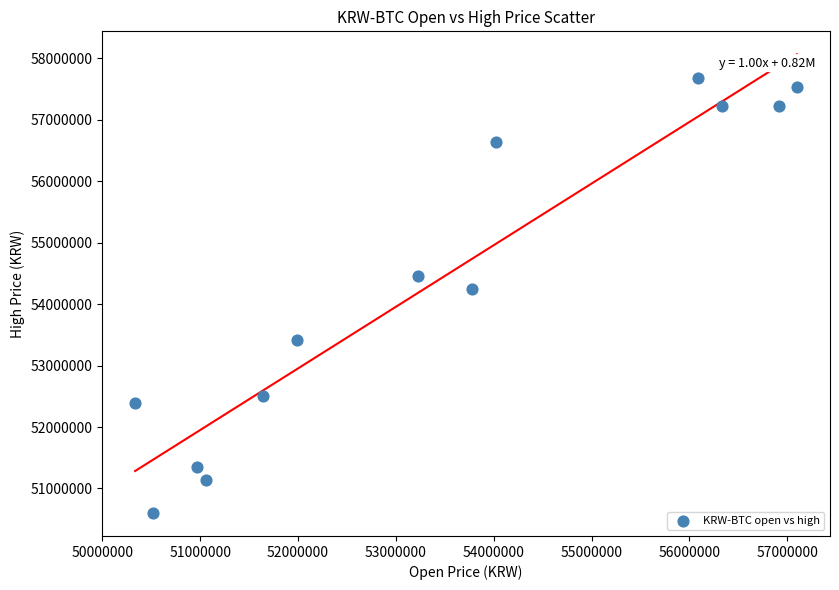

What is the range of X values (max minus min)?

6764000